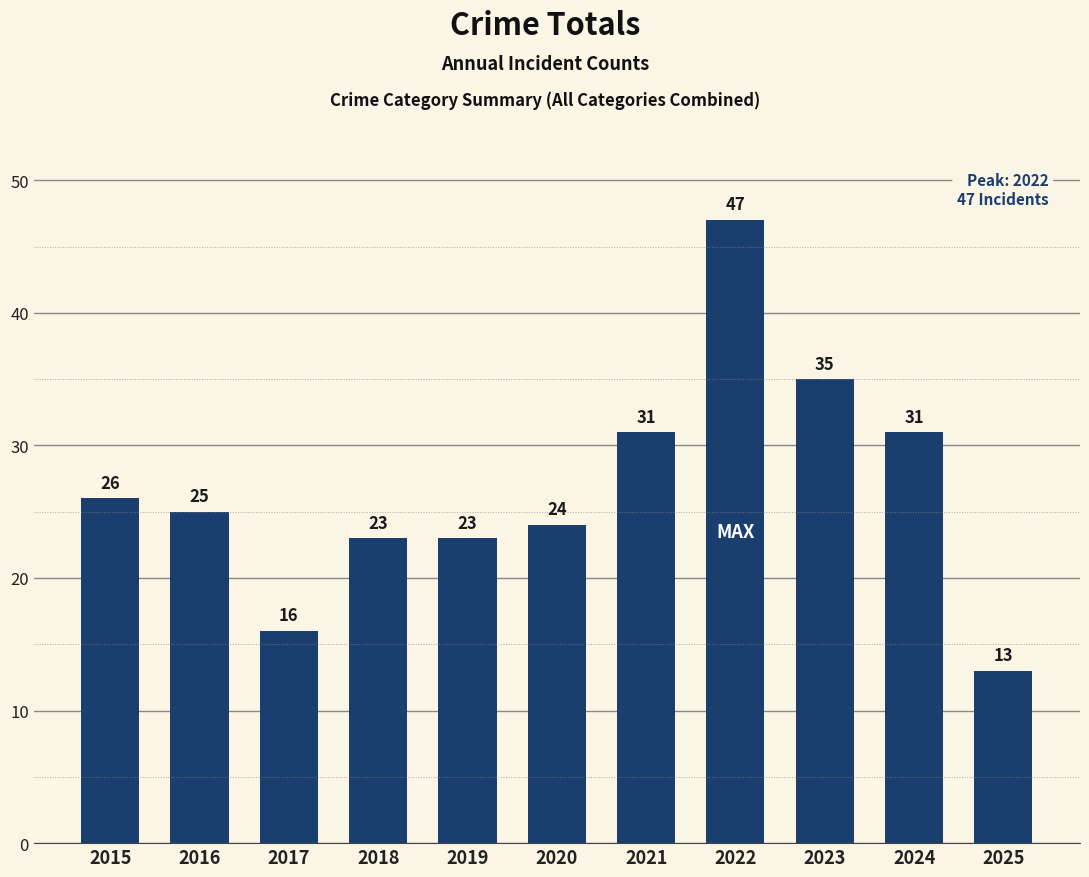

How many bars are there in total?

11